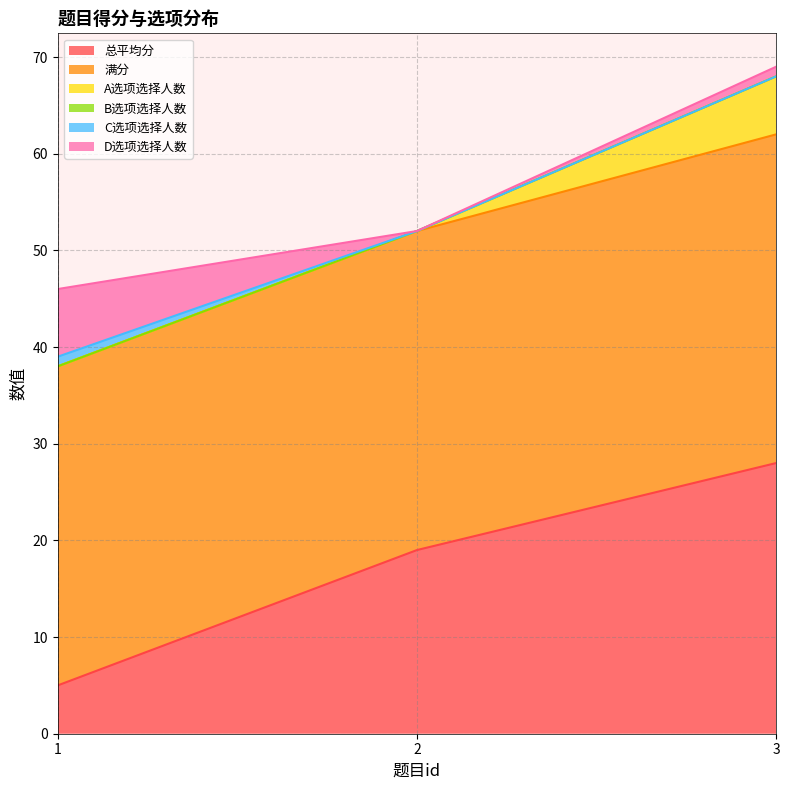

What is the value of the 满分 point at the 2nd from the left?

33